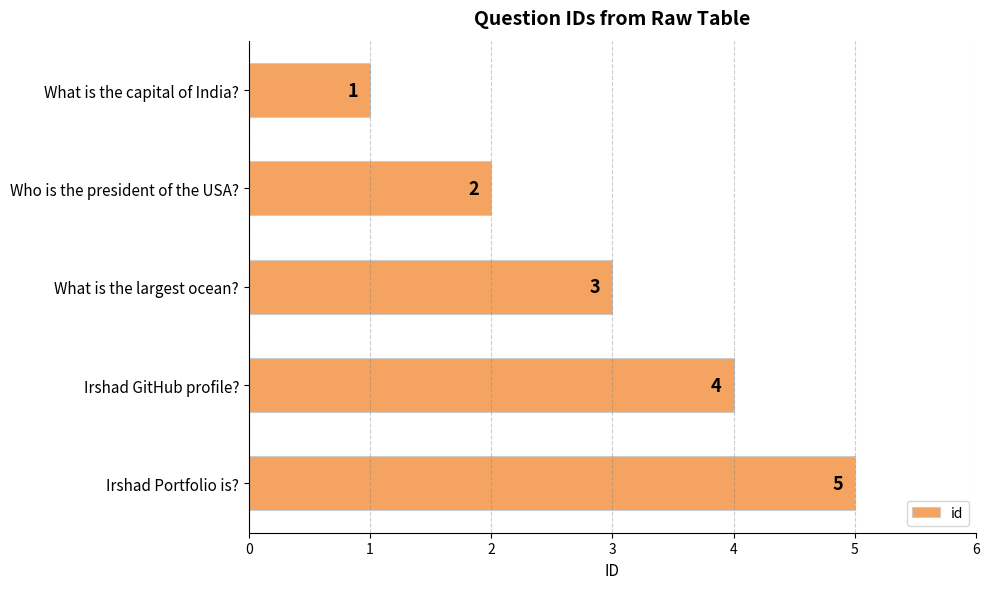

Read the value at Irshad GitHub profile?.

4